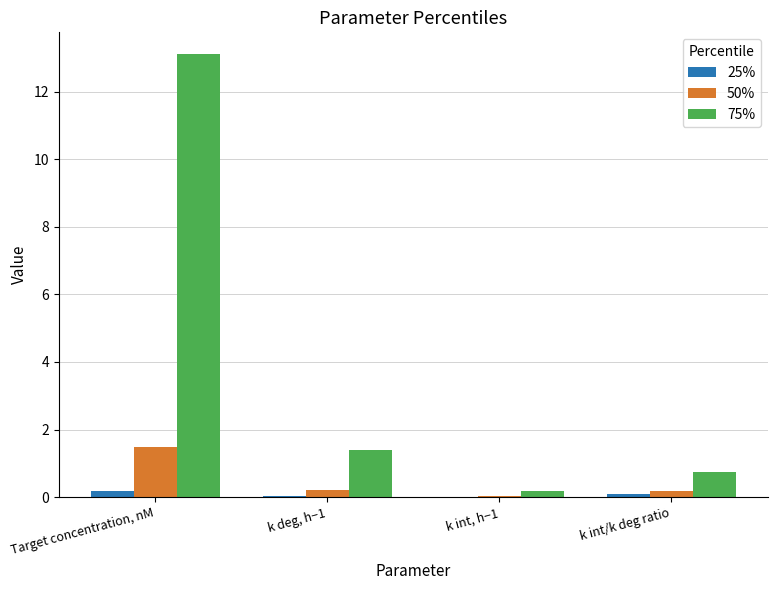

Is it true that 50% equals 0.0 at k int, h−1?

True